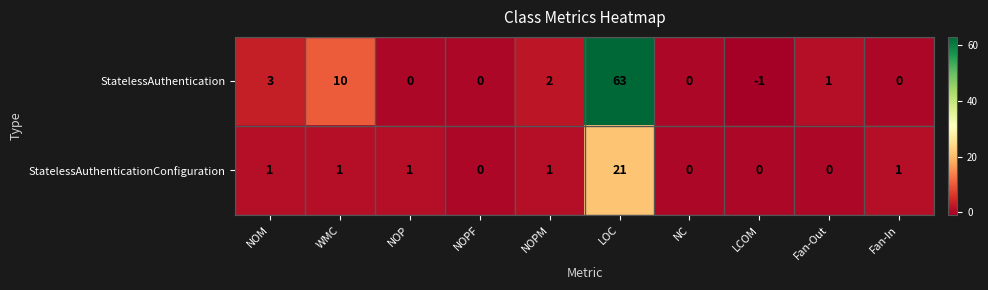

Where is StatelessAuthentication nearest to the value 31?

WMC